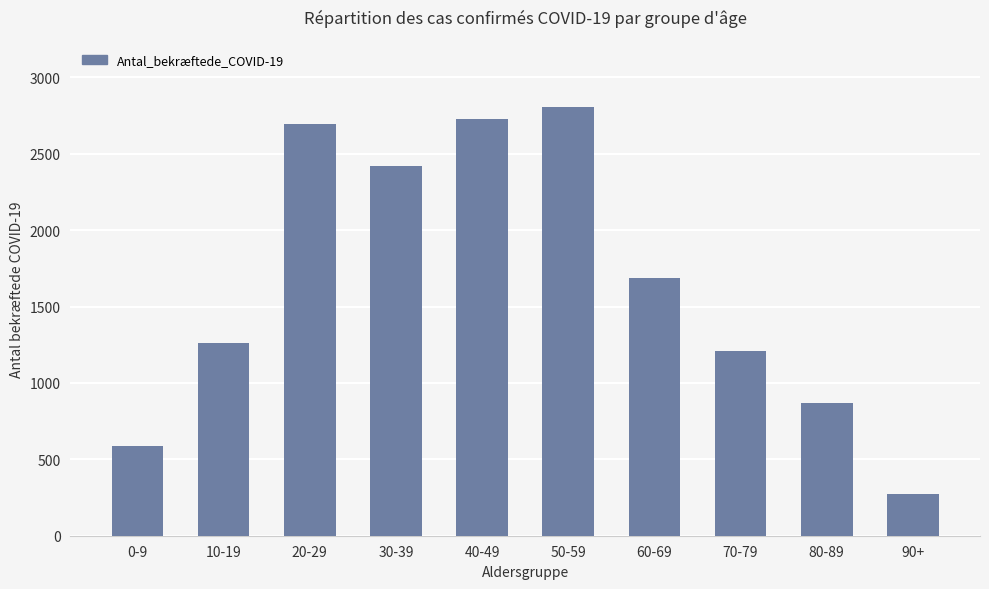

Does the chart contain stacked bars?

No